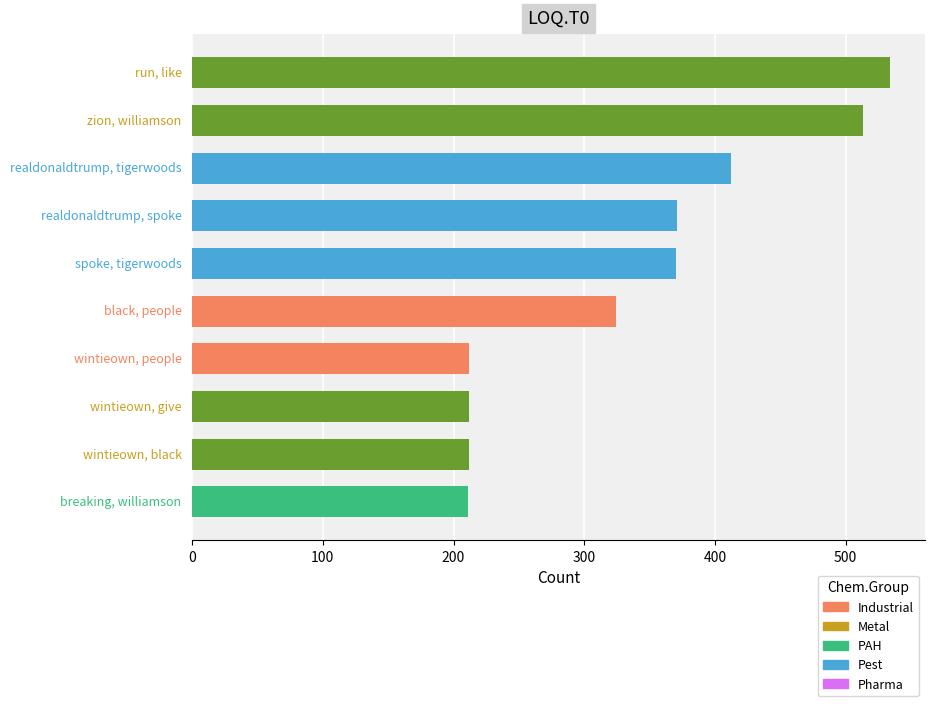

What is the average value?

337